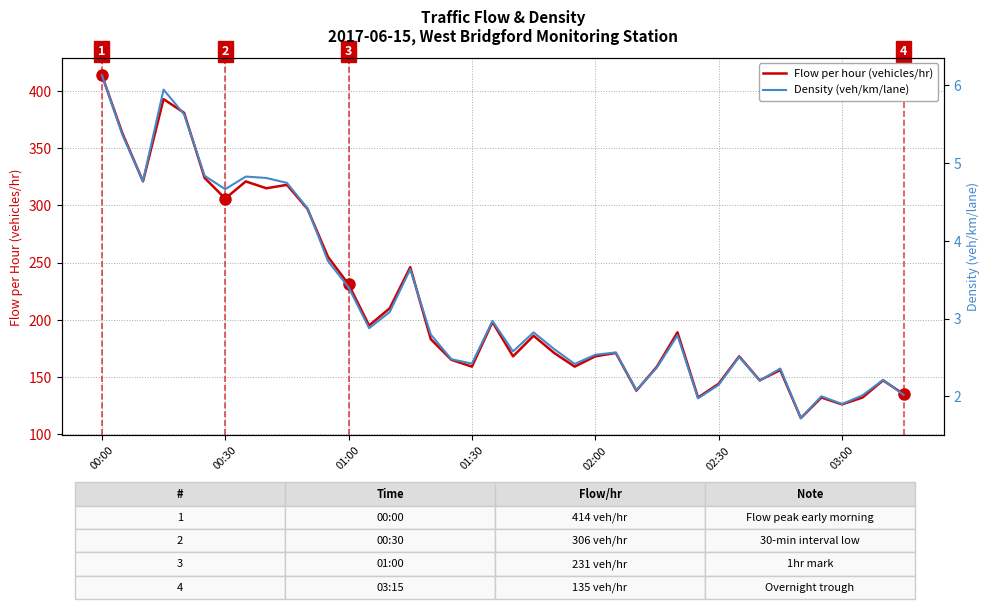

Which series has the widest spread of values?

Flow per hour (vehicles/hr)